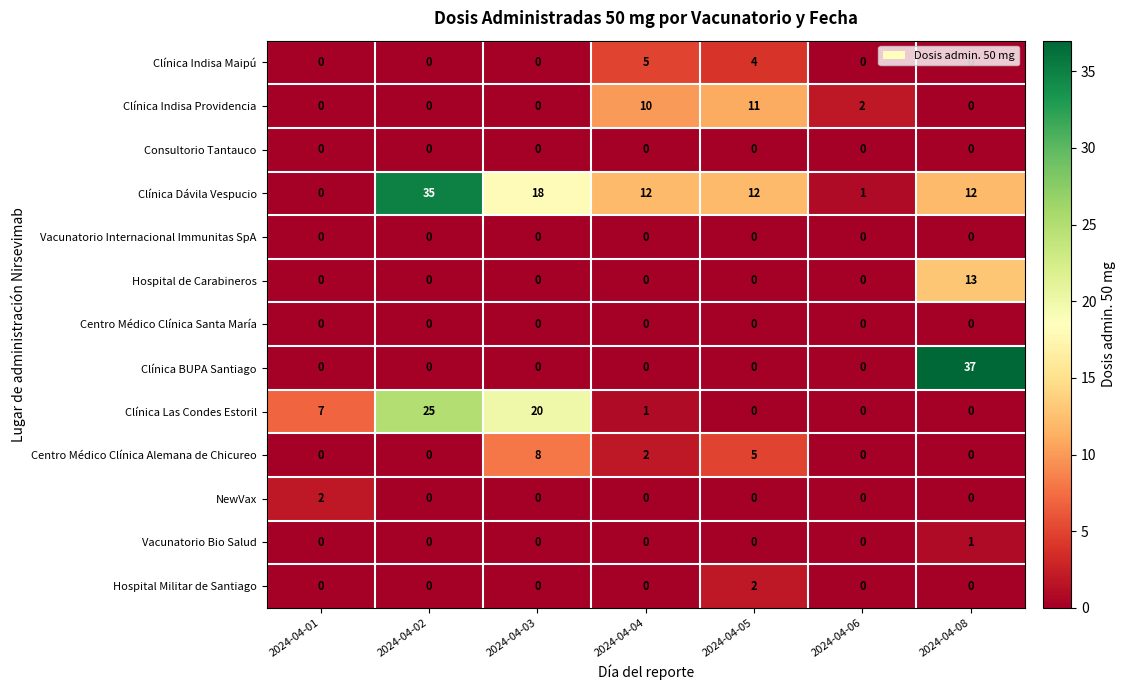

Which series has the widest spread of values?

Clínica BUPA Santiago